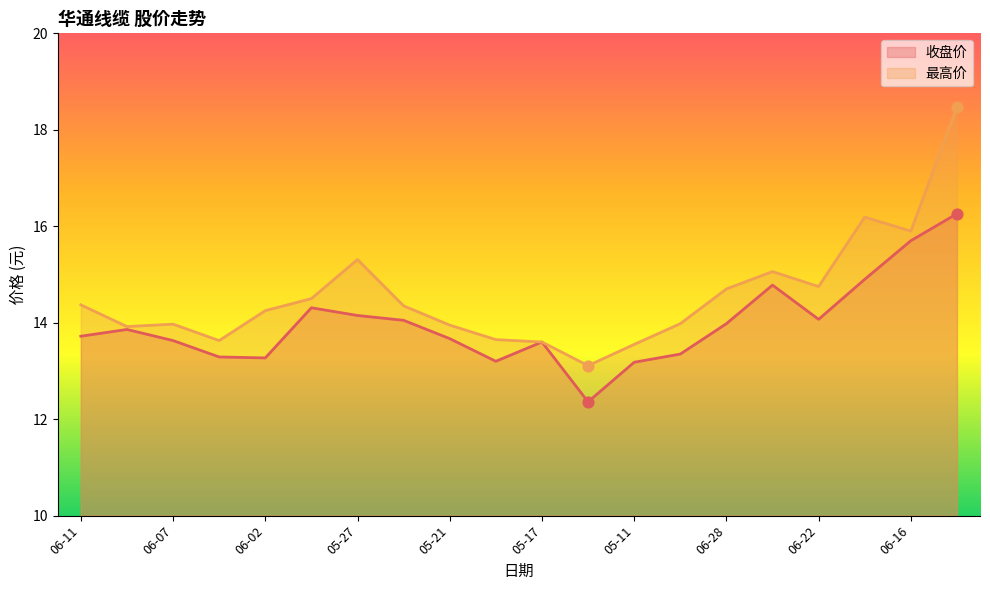

Is the value of 收盘价 at 05-27 greater than the value of 最高价 at 06-11?

No